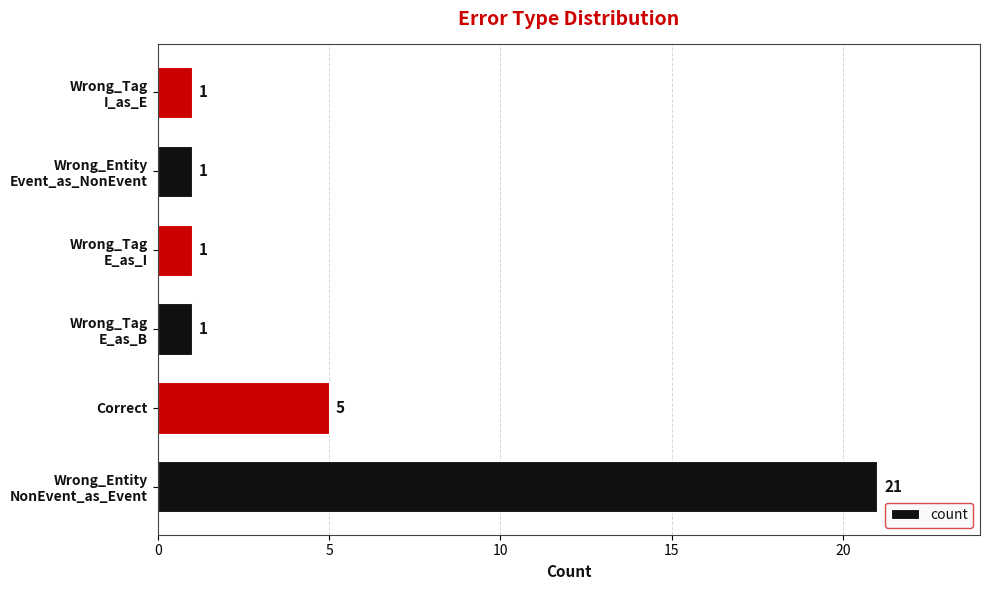

True or false: the data shows 5 at Correct.

True